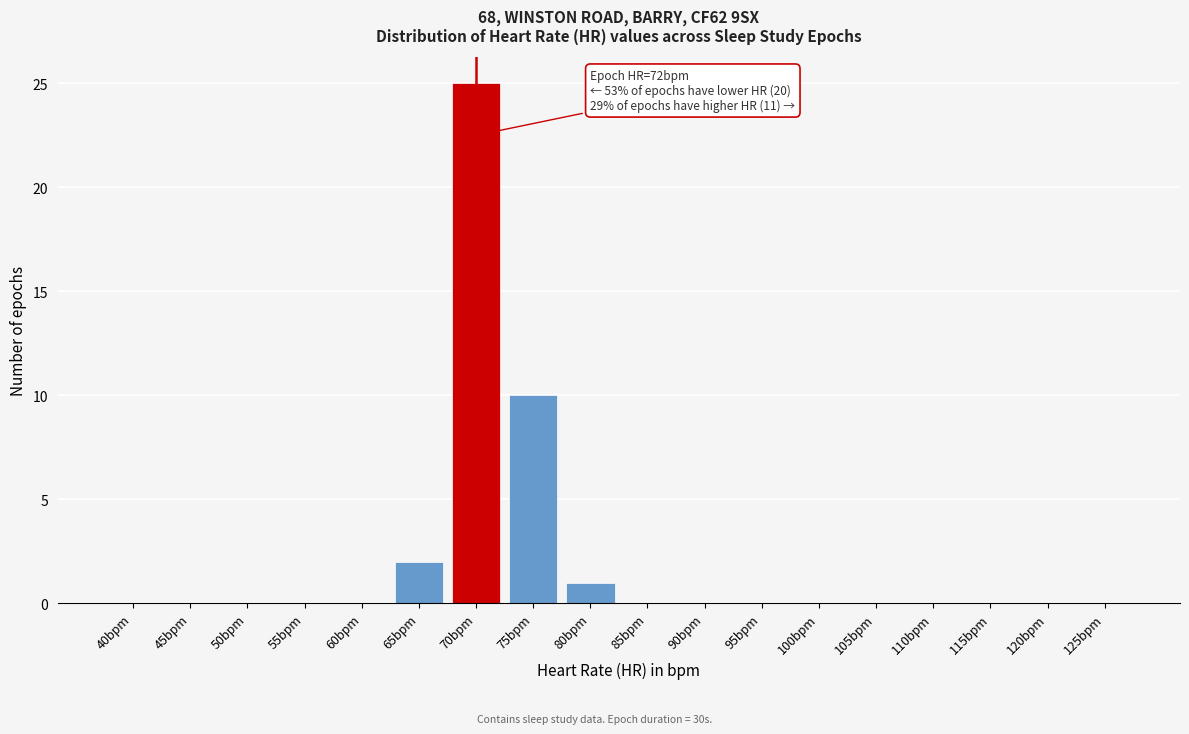

Is it true that the value at 75bpm is 10?

True